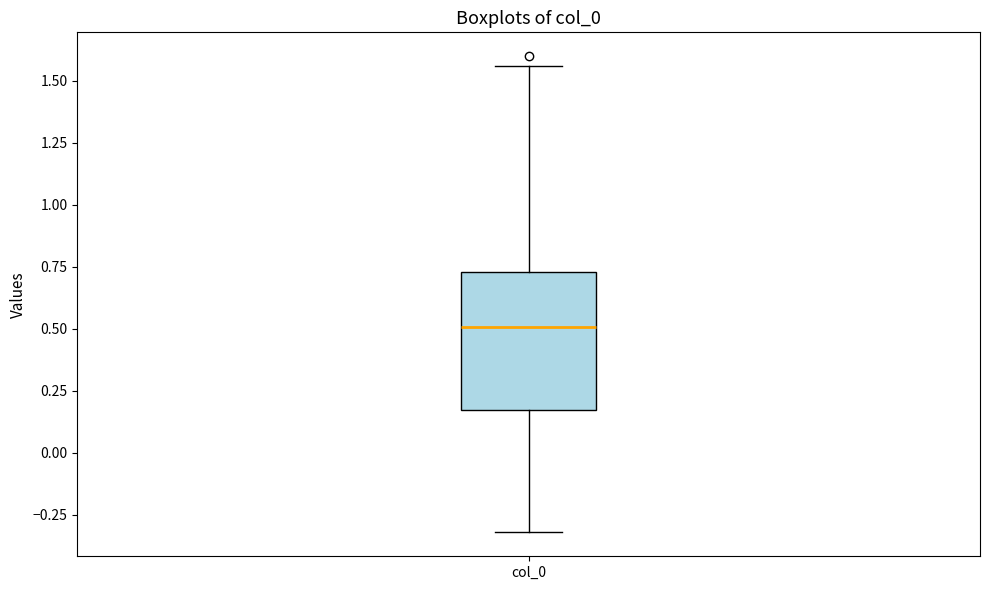

Read this box plot against the y-axis: the position of the median line, the range covered by the box, and the ends of both whiskers. The values are not printed on the chart, so give them approximately, as read against the axis.

median 0.50, box 0.15 to 0.75, whiskers -0.30 to 1.55